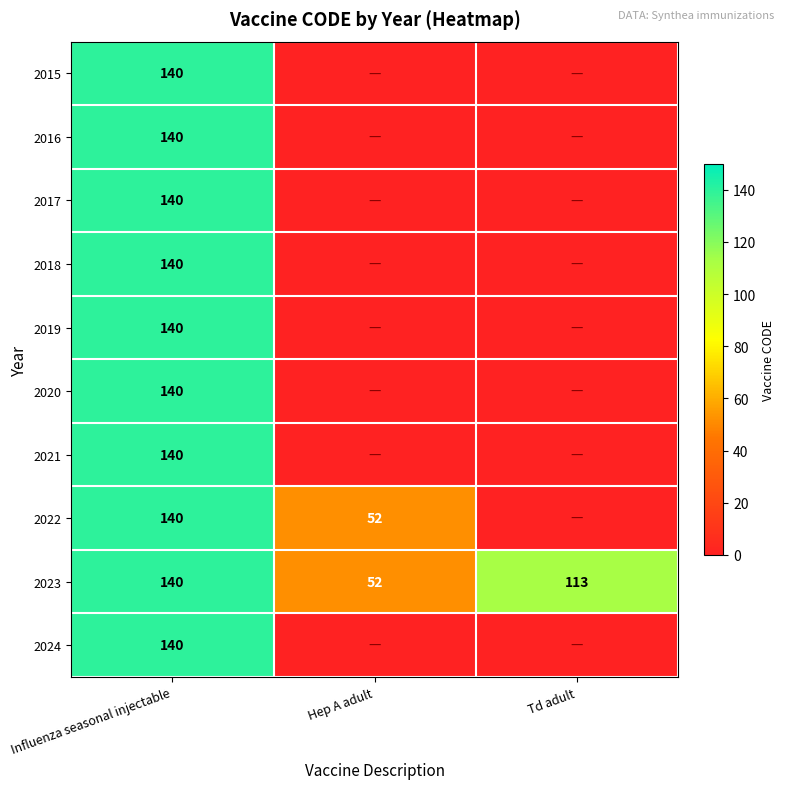

At which label does 2023 reach its minimum?

Hep A adult